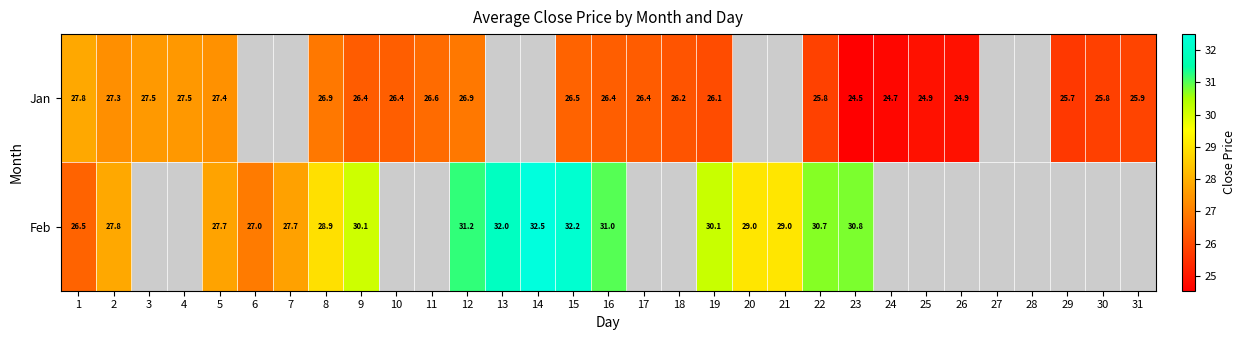

Is the value of Feb at 7 greater than the value of Jan at 12?

Yes